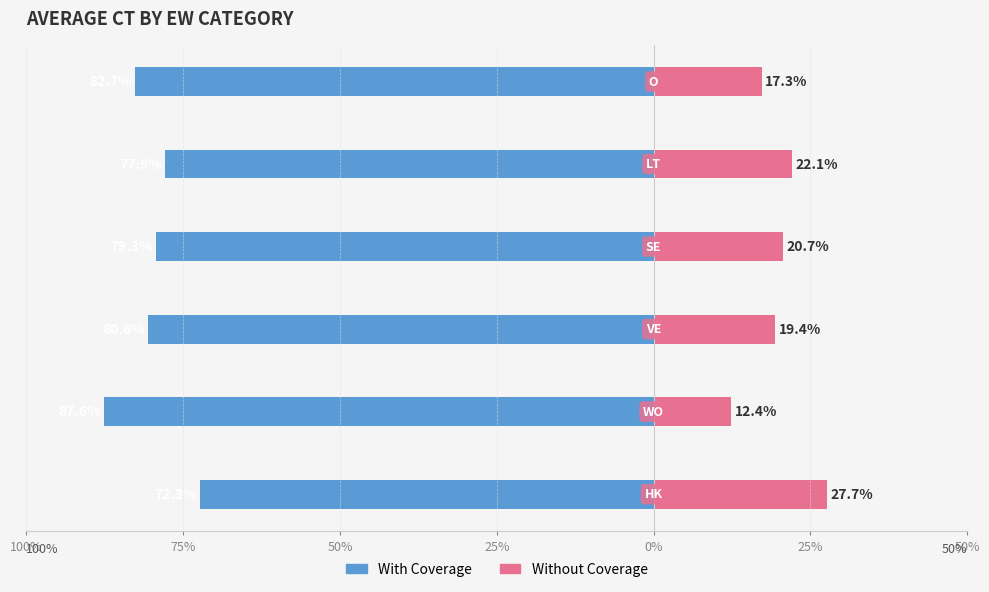

Reading left to right, extract all data points from this chart.

With Coverage: 100%=-72.3	75%=-87.6	50%=-80.6	25%=-79.3	0%=-77.9	25%=-82.7
Without Coverage: 100%=27.7	75%=12.4	50%=19.4	25%=20.7	0%=22.1	25%=17.3